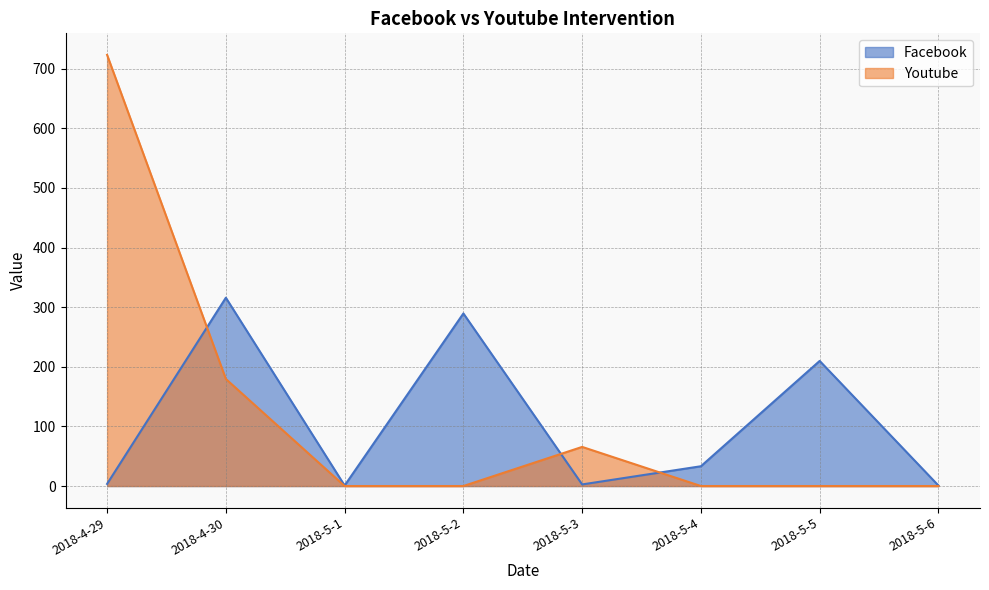

Where is the first local maximum for Facebook?

2018-4-30